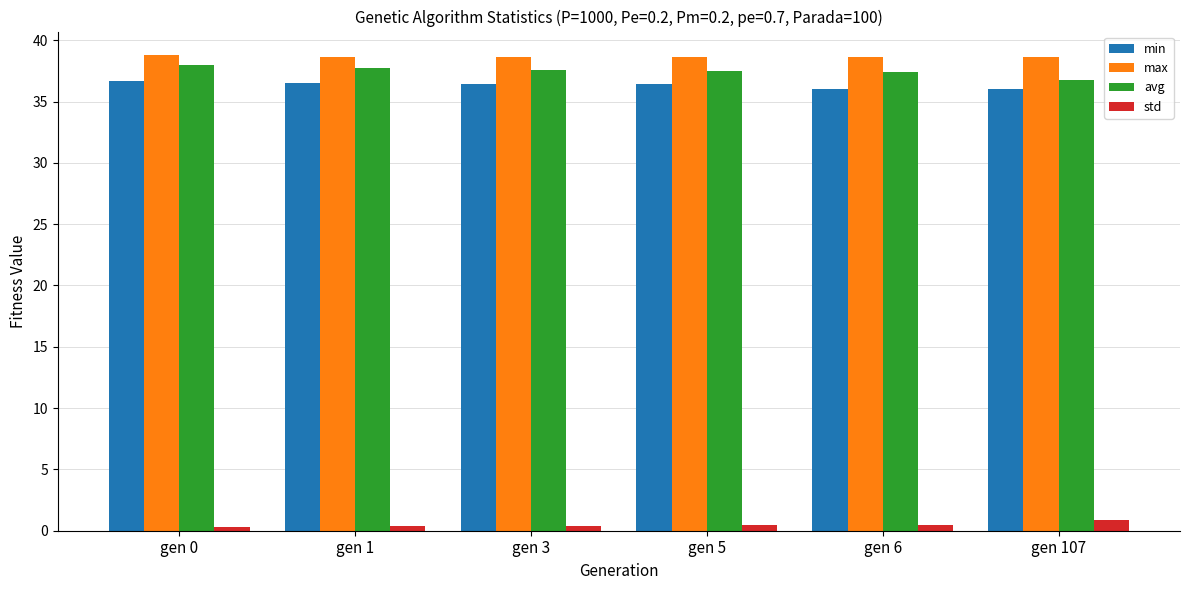

The std series shows 0.4 at gen 3. True or false?

True